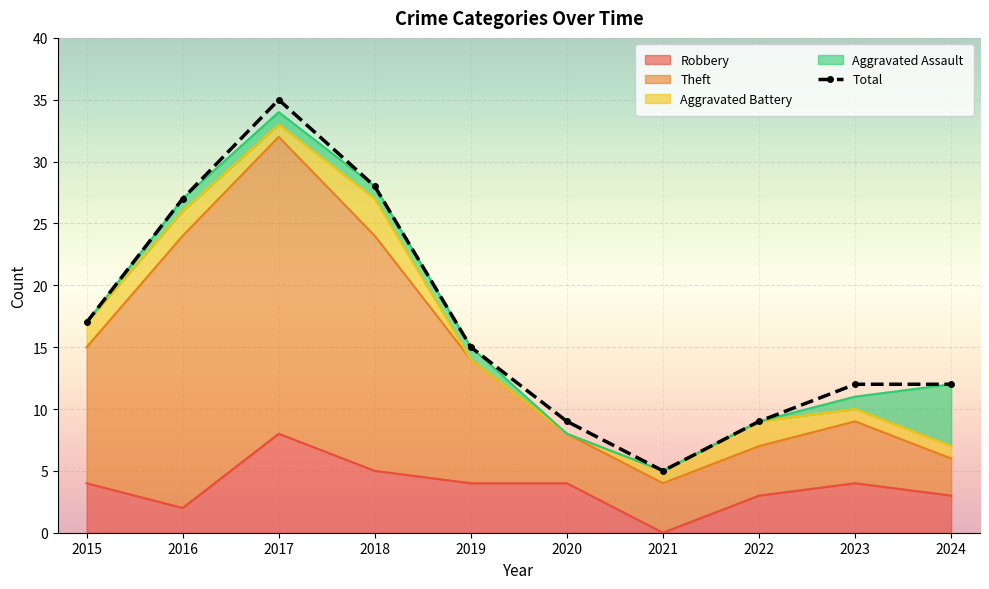

Which category has the highest value across all series?

2017